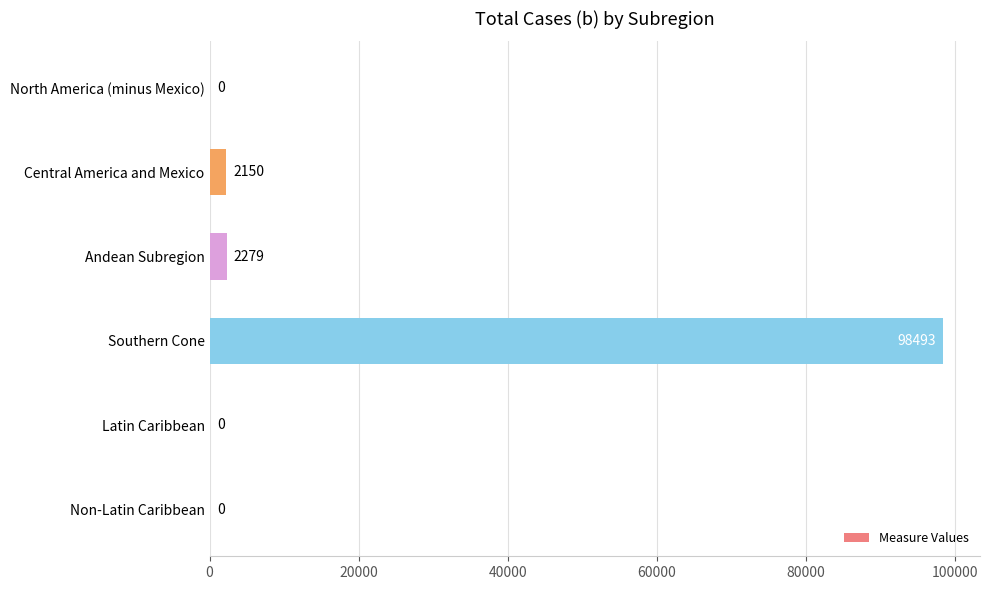

Which label corresponds to the largest value in the chart?

Southern Cone